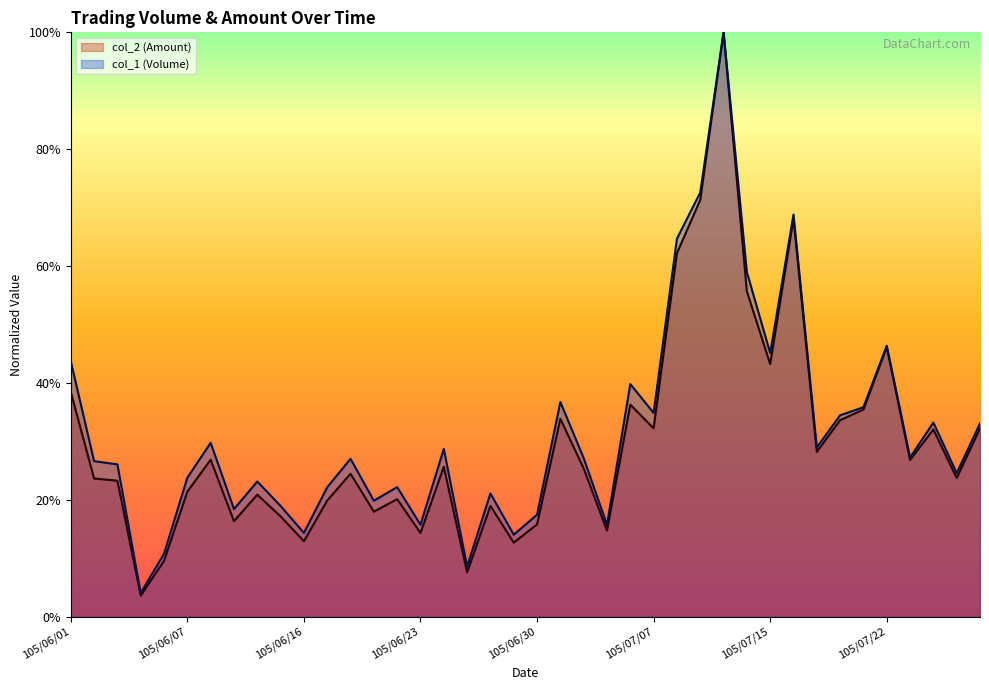

Reading left to right, transcribe all the data shown in this chart.

col_2: 105/06/01=0.4	105/06/02=0.2	105/06/03=0.2	105/06/04=0.0	105/06/06=0.1	105/06/07=0.2	105/06/08=0.3	105/06/13=0.2	105/06/14=0.2	105/06/15=0.2	105/06/16=0.1	105/06/17=0.2	105/06/20=0.2	105/06/21=0.2	105/06/22=0.2	105/06/23=0.1	105/06/24=0.3	105/06/27=0.1	105/06/28=0.2	105/06/29=0.1	105/06/30=0.2	105/07/01=0.3	105/07/04=0.3	105/07/05=0.1	105/07/06=0.4	105/07/07=0.3	105/07/11=0.6	105/07/12=0.7	105/07/13=1.0	105/07/14=0.6	105/07/15=0.4	105/07/18=0.7	105/07/19=0.3	105/07/20=0.3	105/07/21=0.4	105/07/22=0.5	105/07/25=0.3	105/07/26=0.3	105/07/27=0.2	105/07/28=0.3
col_1: 105/06/01=0.4	105/06/02=0.3	105/06/03=0.3	105/06/04=0.0	105/06/06=0.1	105/06/07=0.2	105/06/08=0.3	105/06/13=0.2	105/06/14=0.2	105/06/15=0.2	105/06/16=0.1	105/06/17=0.2	105/06/20=0.3	105/06/21=0.2	105/06/22=0.2	105/06/23=0.2	105/06/24=0.3	105/06/27=0.1	105/06/28=0.2	105/06/29=0.1	105/06/30=0.2	105/07/01=0.4	105/07/04=0.3	105/07/05=0.2	105/07/06=0.4	105/07/07=0.3	105/07/11=0.6	105/07/12=0.7	105/07/13=1.0	105/07/14=0.6	105/07/15=0.5	105/07/18=0.7	105/07/19=0.3	105/07/20=0.3	105/07/21=0.4	105/07/22=0.5	105/07/25=0.3	105/07/26=0.3	105/07/27=0.2	105/07/28=0.3